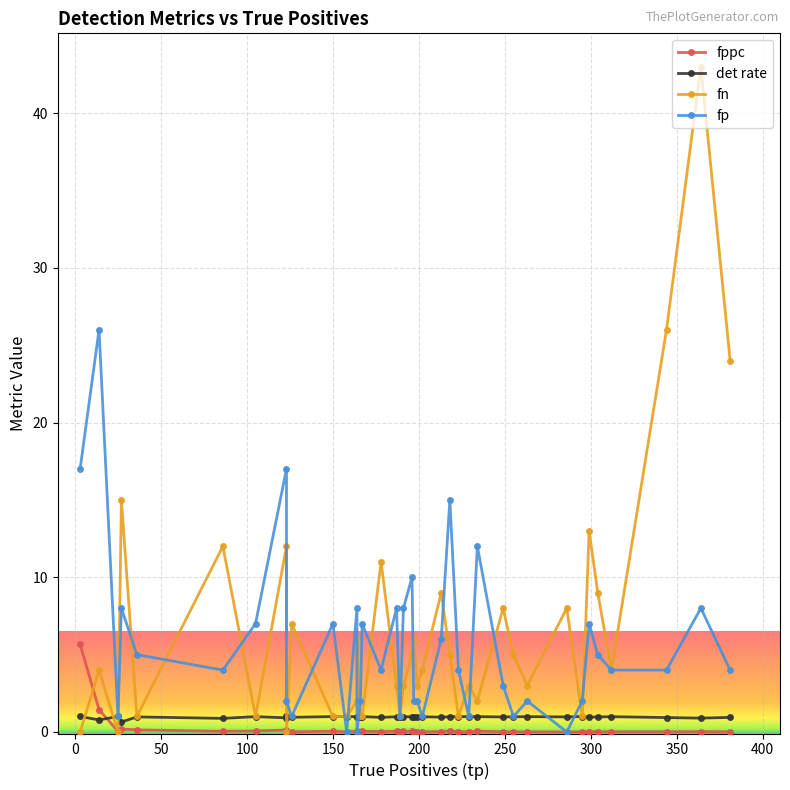

What is the greatest value displayed?

43.0